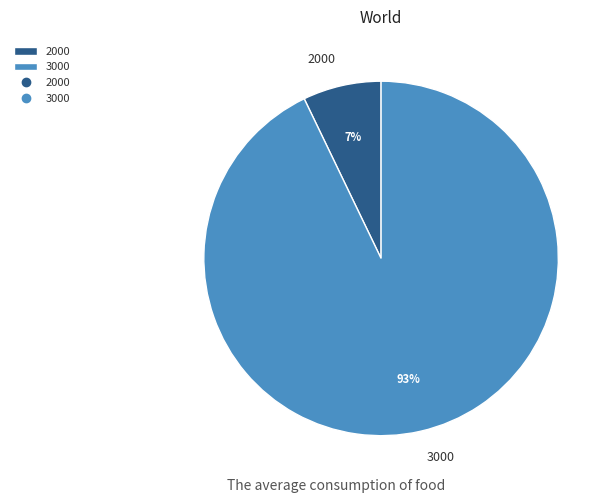

Which slice is the smallest?

2000